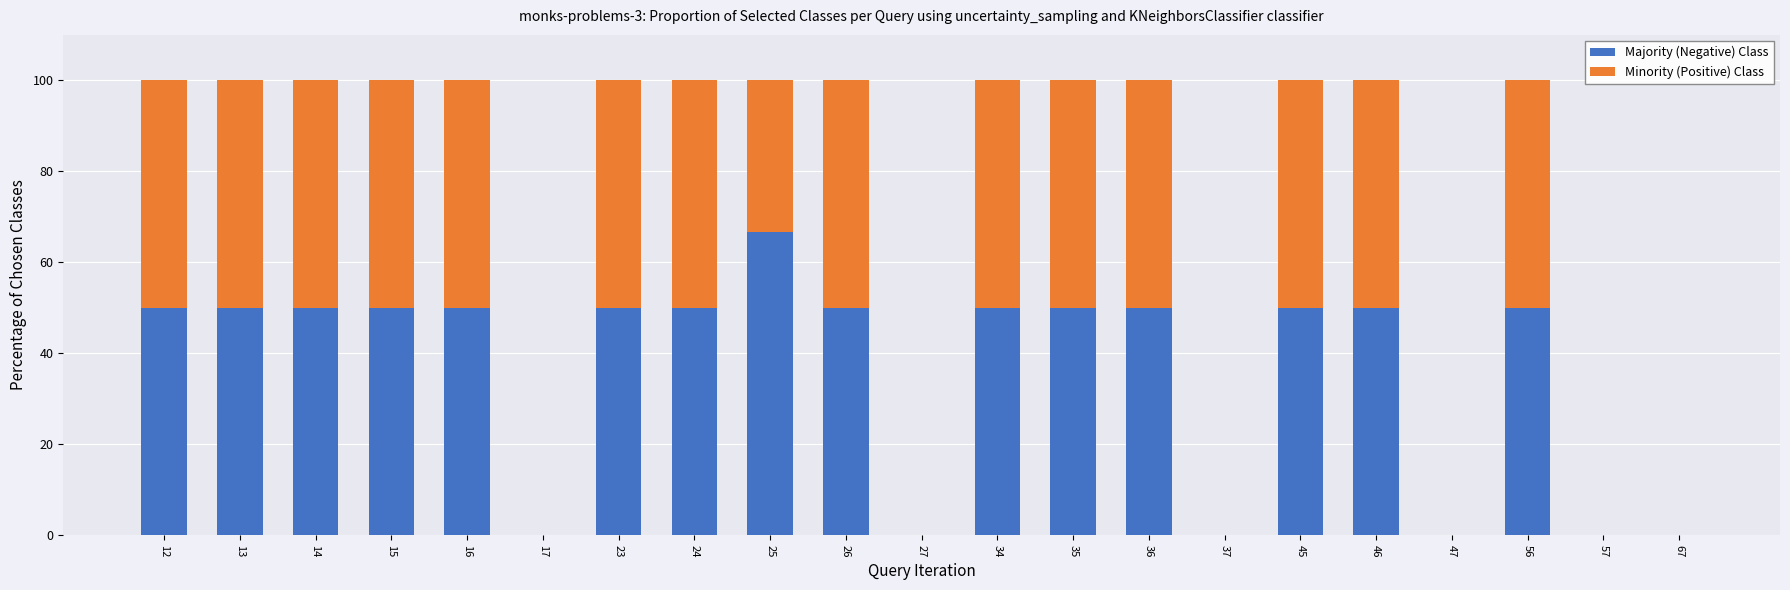

Does the chart contain stacked bars?

Yes